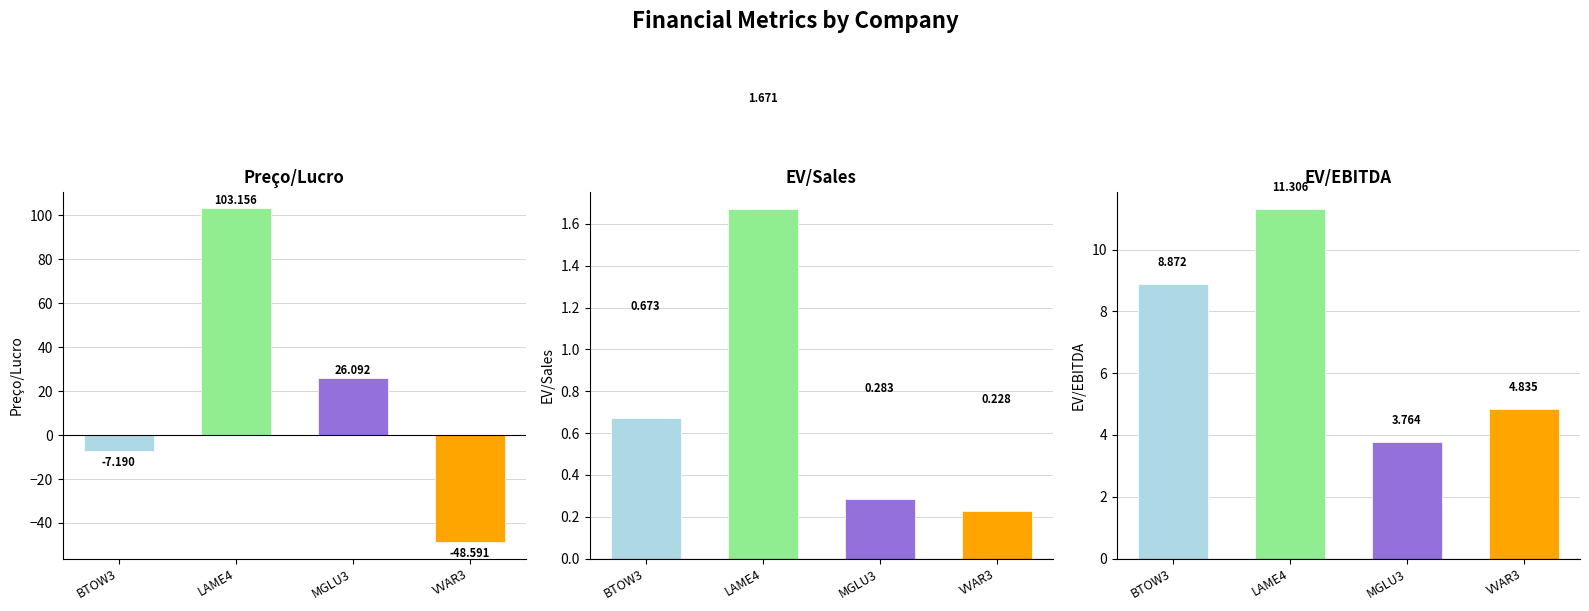

What is the difference between the highest and lowest values at MGLU3?

25.8